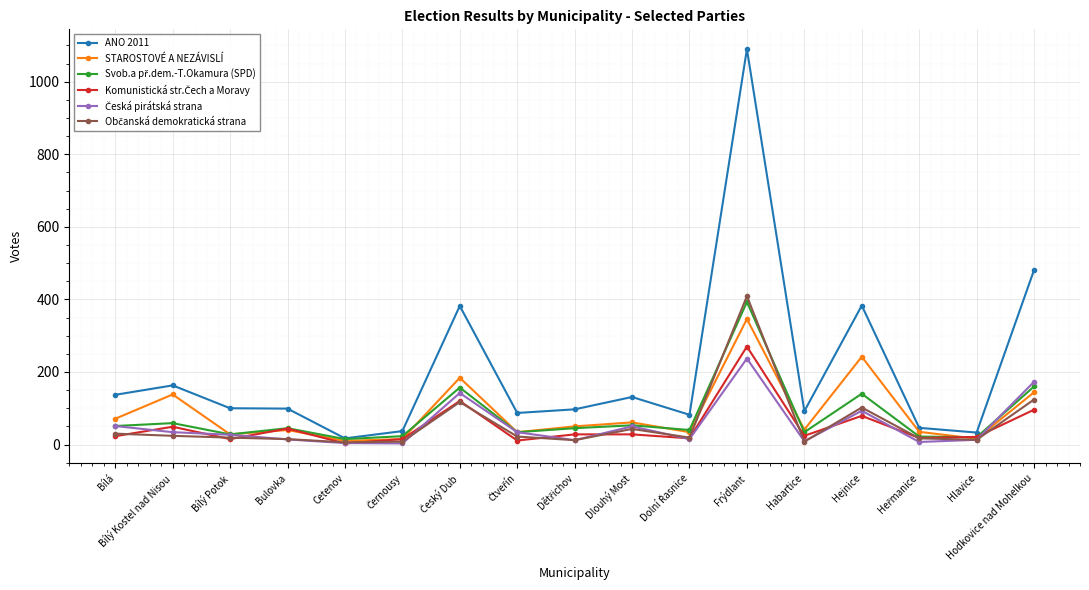

At how many categories does at least one series exceed 367?

4